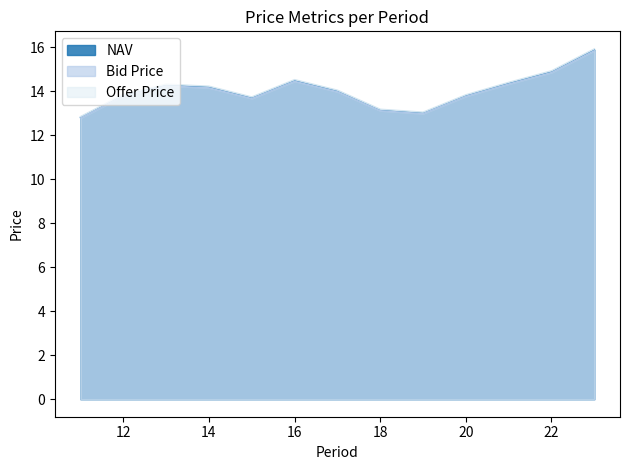

Reading right to left, extract all data points from this chart.

NAV: 15.9	14.9	14.4	13.8	13.0	13.2	14.0	14.5	13.7	14.2	14.3	13.8	12.8
Bid Price: 15.8	14.9	14.3	13.8	13.0	13.1	14.0	14.5	13.7	14.2	14.2	13.8	12.8
Offer Price: 15.9	14.9	14.4	13.8	13.1	13.2	14.1	14.5	13.7	14.2	14.3	13.9	12.9